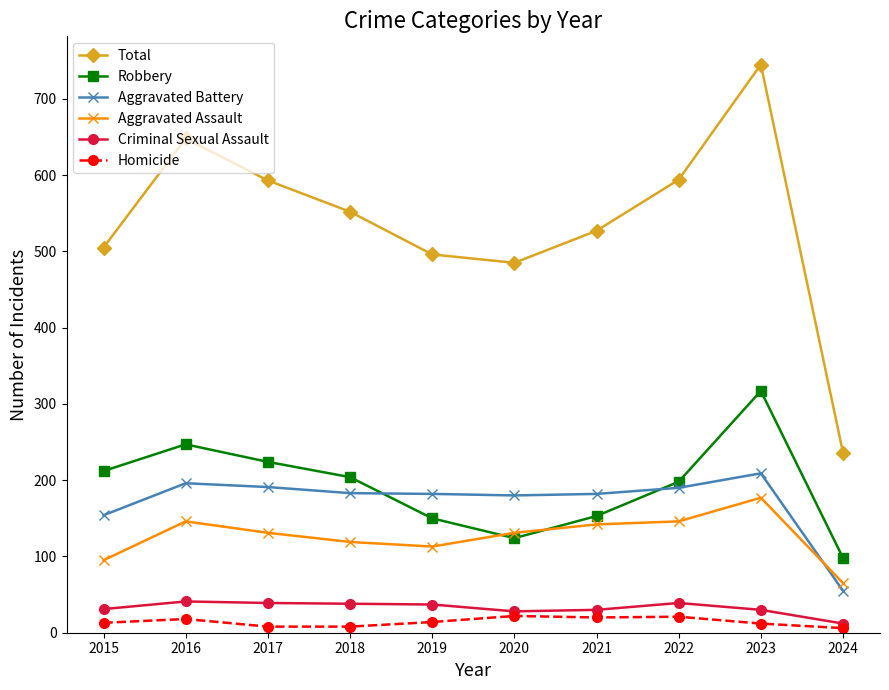

What is the sum of the Aggravated Assault values at 2017 and 2016?

277